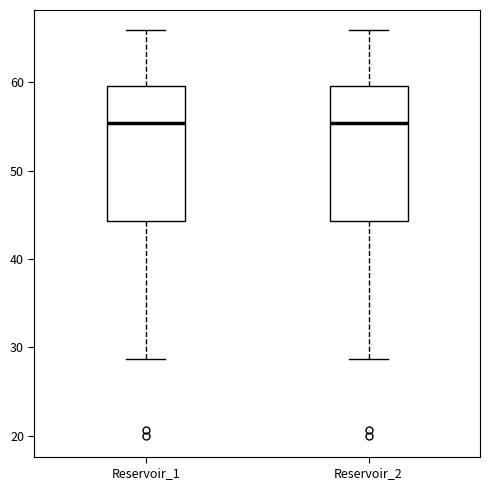

Where does the upper whisker of the box for Reservoir_2 end on the y-axis? The values are not printed on the chart, so give them approximately, as read against the axis.

66